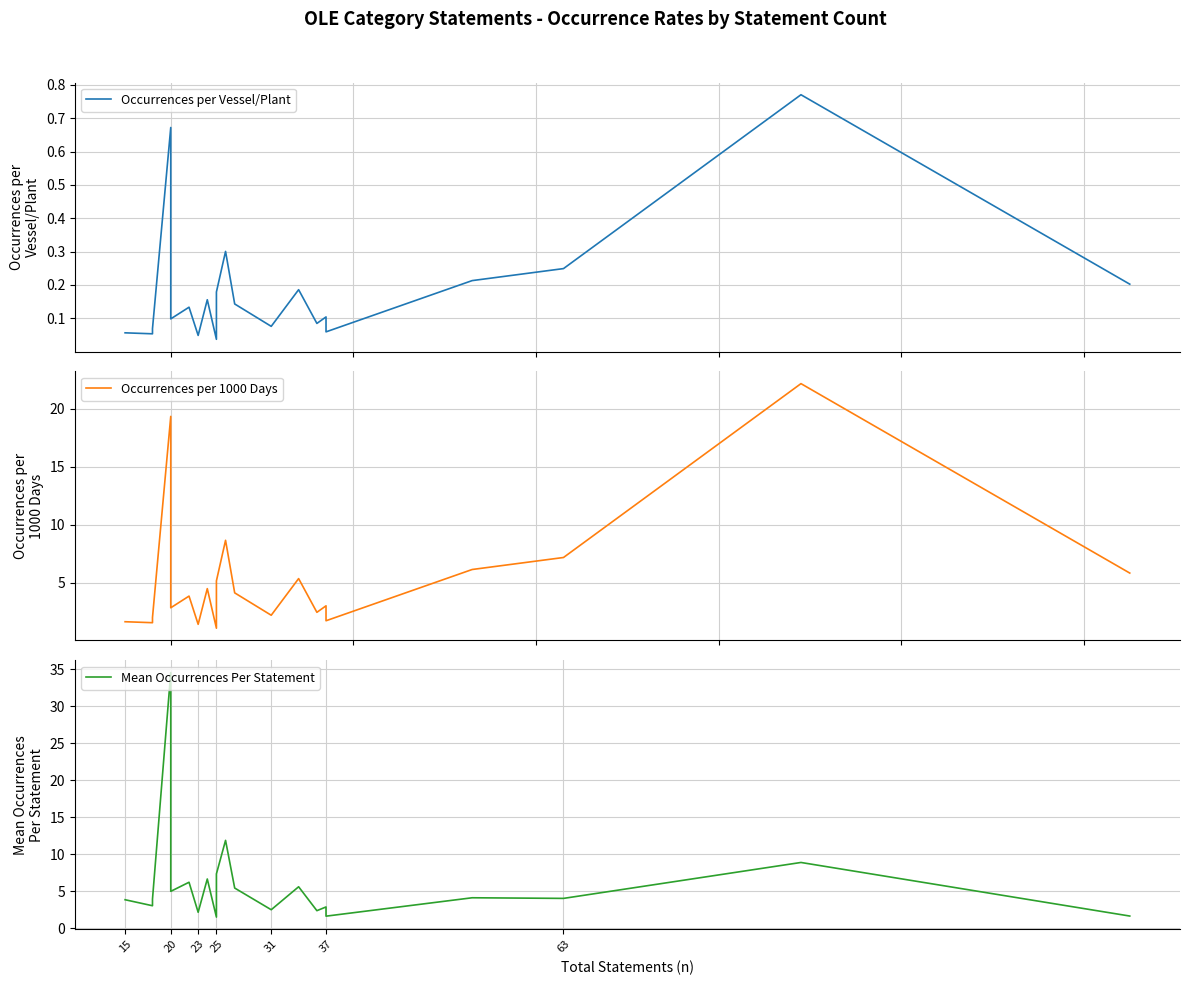

Is the value of Occurrences per Vessel/Plant at 37 greater than the value of Mean Occurrences Per Statement at 10?

No